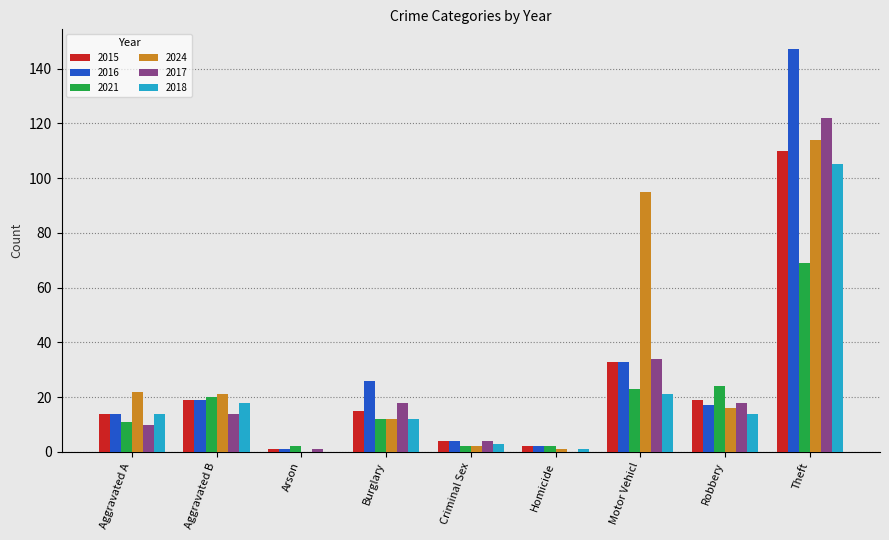

Are the bars horizontal?

No